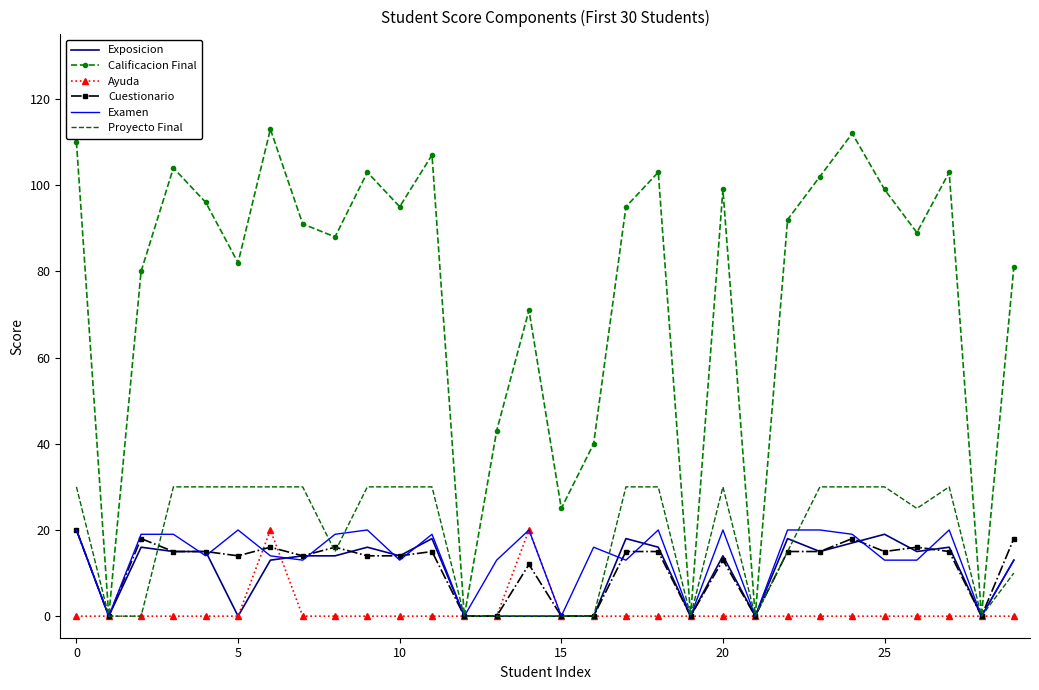

Which series has the largest total across all categories?

Calificacion Final